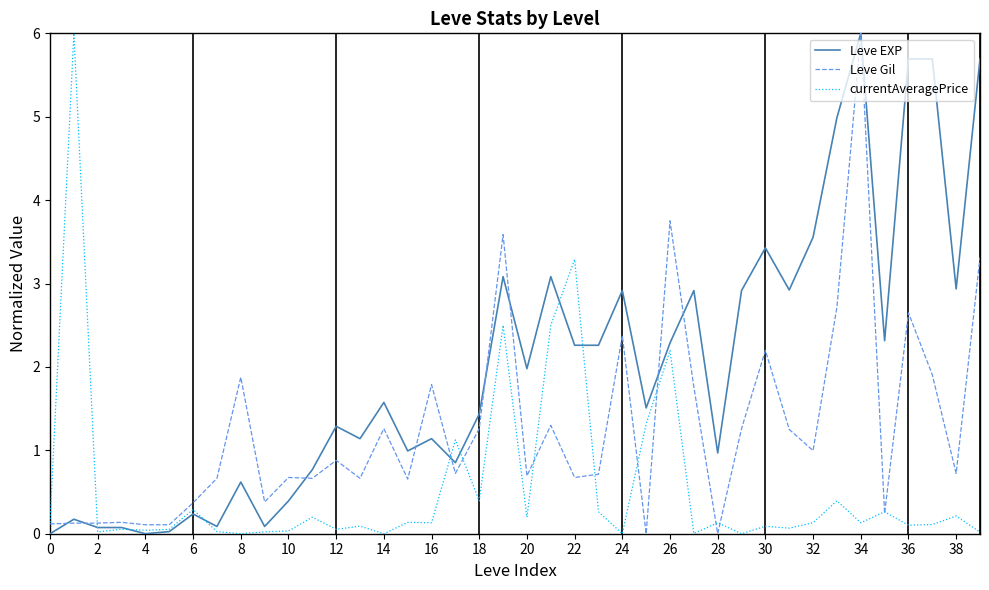

Which series has the largest total across all categories?

Leve EXP